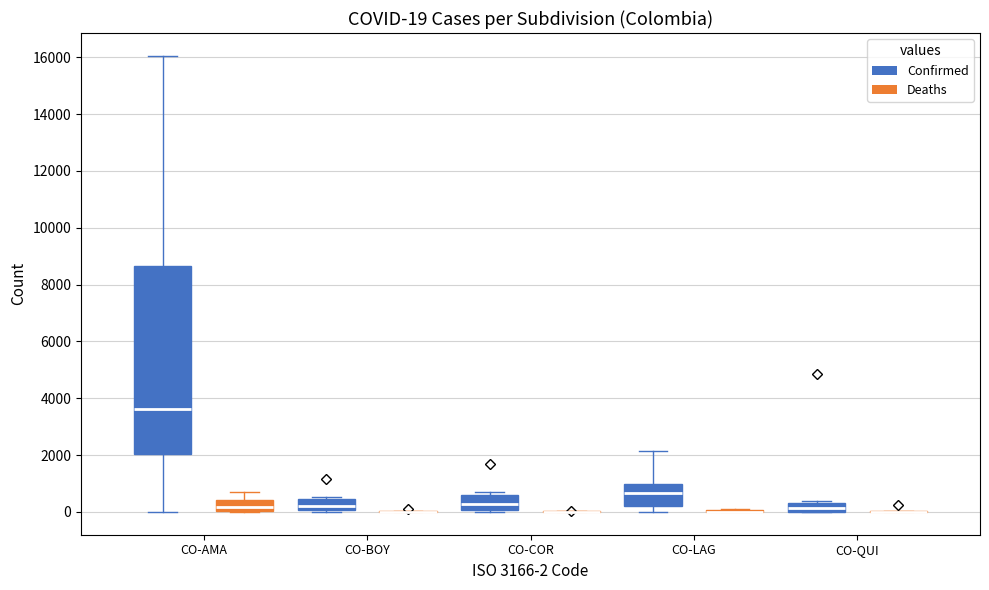

Comparing the boxes themselves (not the whiskers), which one is the tallest?

CO-AMA (Confirmed)